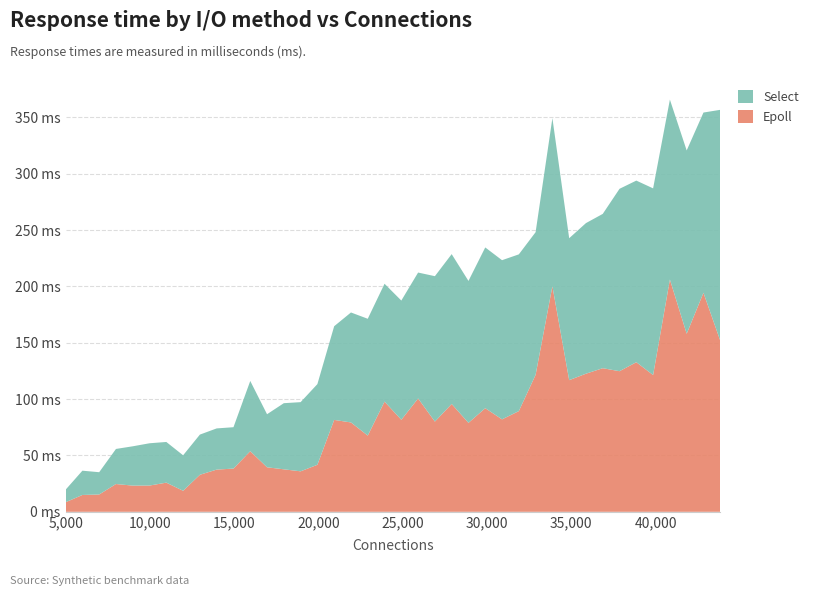

Reading left to right, extract all data points from this chart.

Epoll: 8.5	14.9	15.4	24.7	23.2	23.3	25.9	18.6	32.8	37.5	38.3	53.8	39.5	37.7	35.9	41.7	81.5	79.3	67.6	97.8	81.7	100.6	80.0	95.7	78.9	91.9	82.0	89.3	121.6	200.2	116.8	122.5	127.4	124.8	132.7	121.4	206.1	158.0	194.3	151.9
Select: 11.1	21.5	19.8	31.1	34.9	37.5	36.1	31.5	35.7	36.5	36.7	62.3	47.1	58.7	61.4	71.6	83.1	97.6	103.7	104.6	105.8	111.7	129.0	133.0	125.9	142.6	141.2	139.1	126.6	149.1	126.0	133.6	136.9	161.9	161.2	165.6	159.6	162.7	160.0	204.8